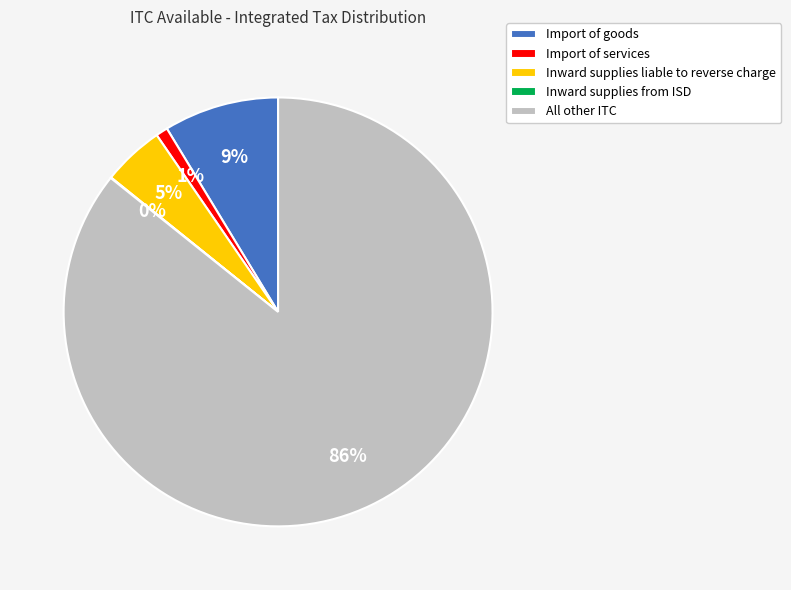

True or false: Import of goods accounts for 21% of the total.

False